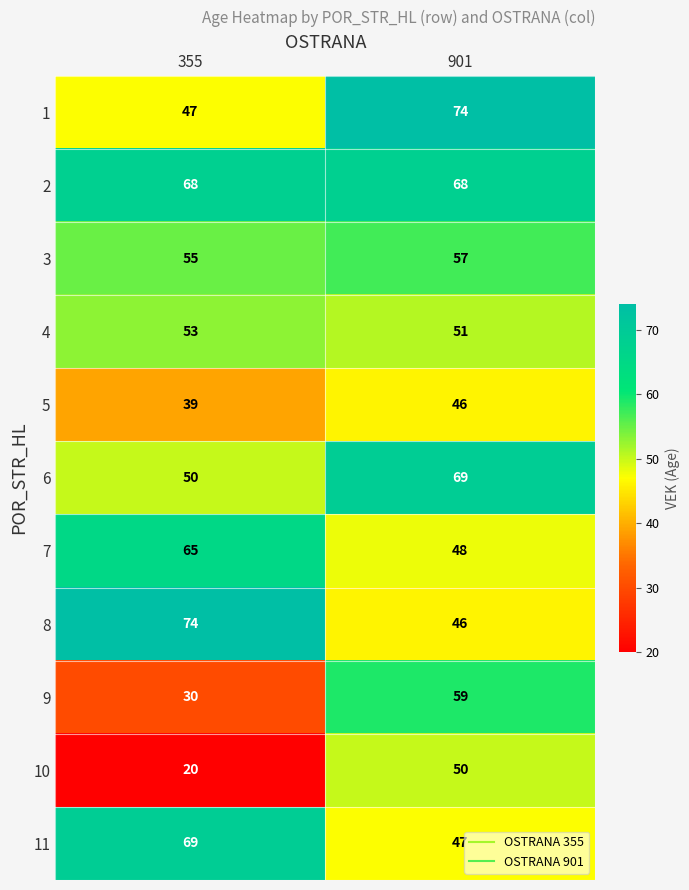

At 355, list the series in order from largest to smallest.

8, 11, 2, 7, 3, 4, 6, 1, 5, 9, 10